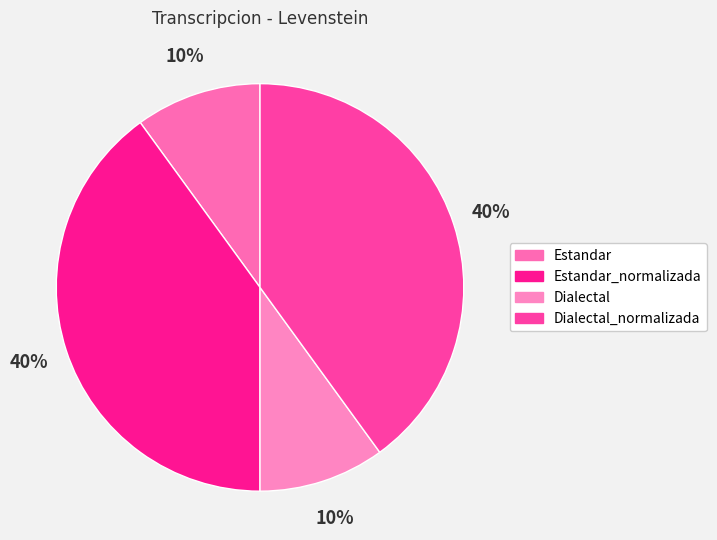

Which slice is the largest?

Estandar_normalizada